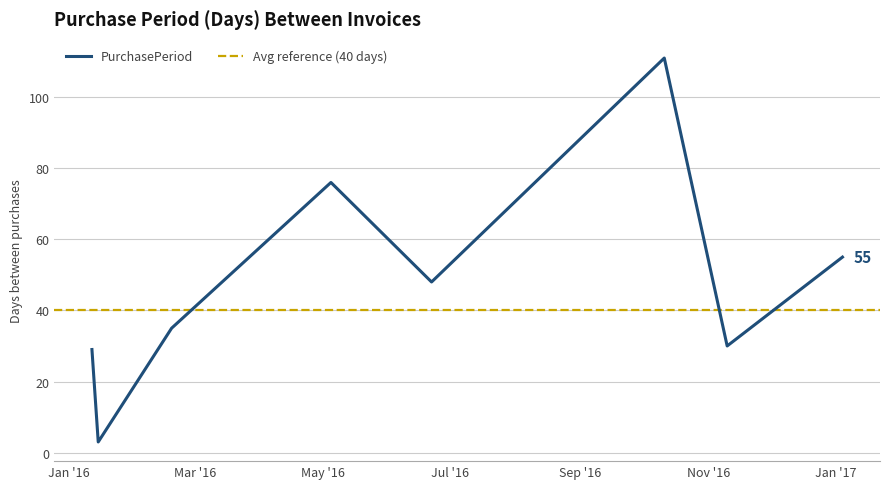

At which label does the data first exceed 48?

2016-05-05